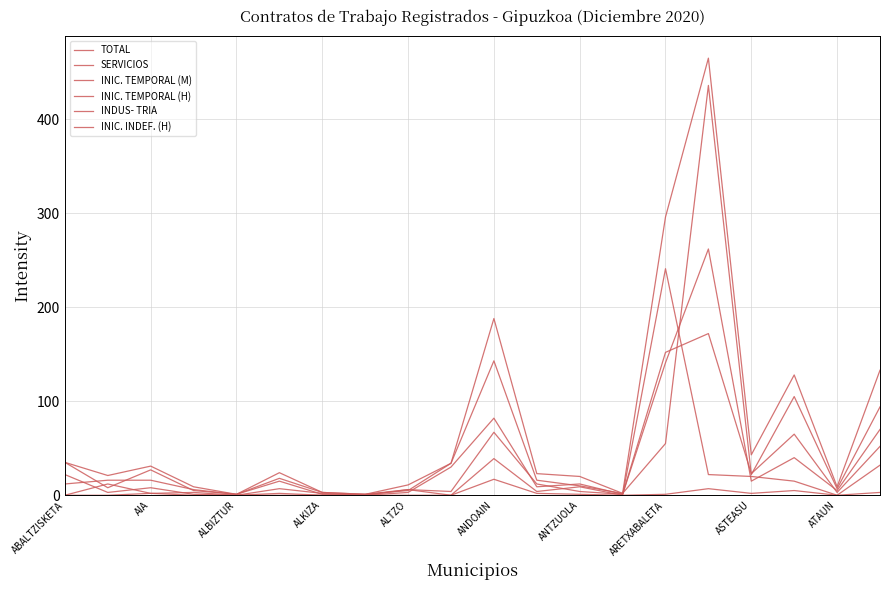

What is the value of the INIC. TEMPORAL (H) point at the 17th from the left?

23